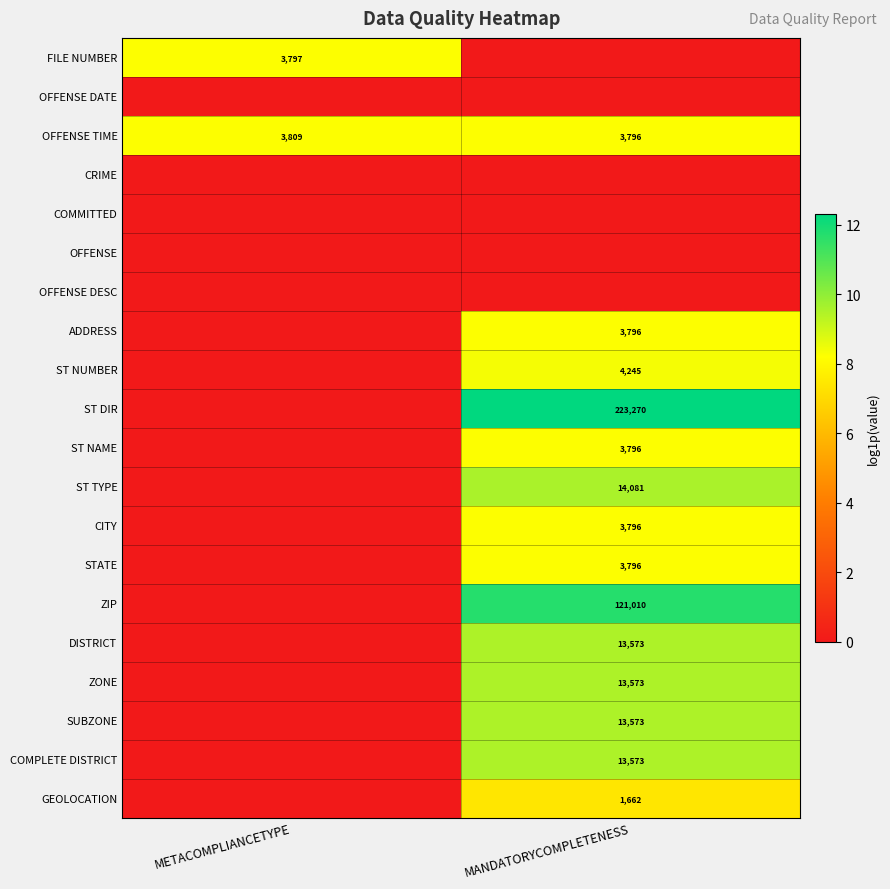

Where does the ST TYPE series first go above 9?

MANDATORYCOMPLETENESS